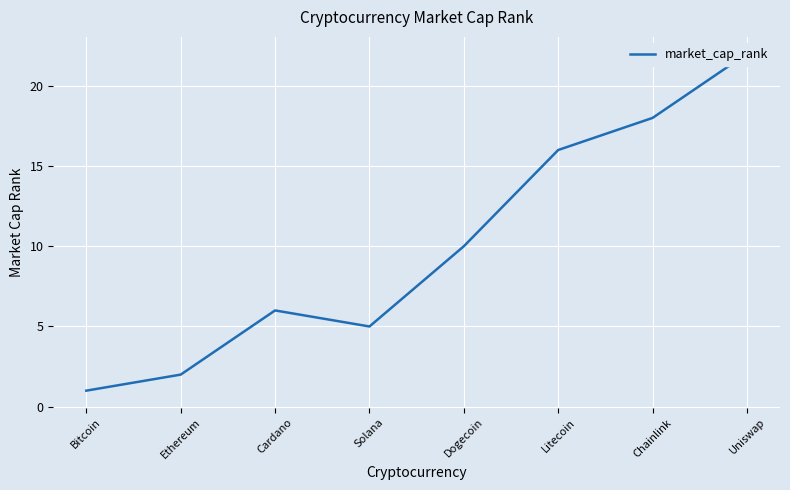

Where is the first local maximum?

Cardano